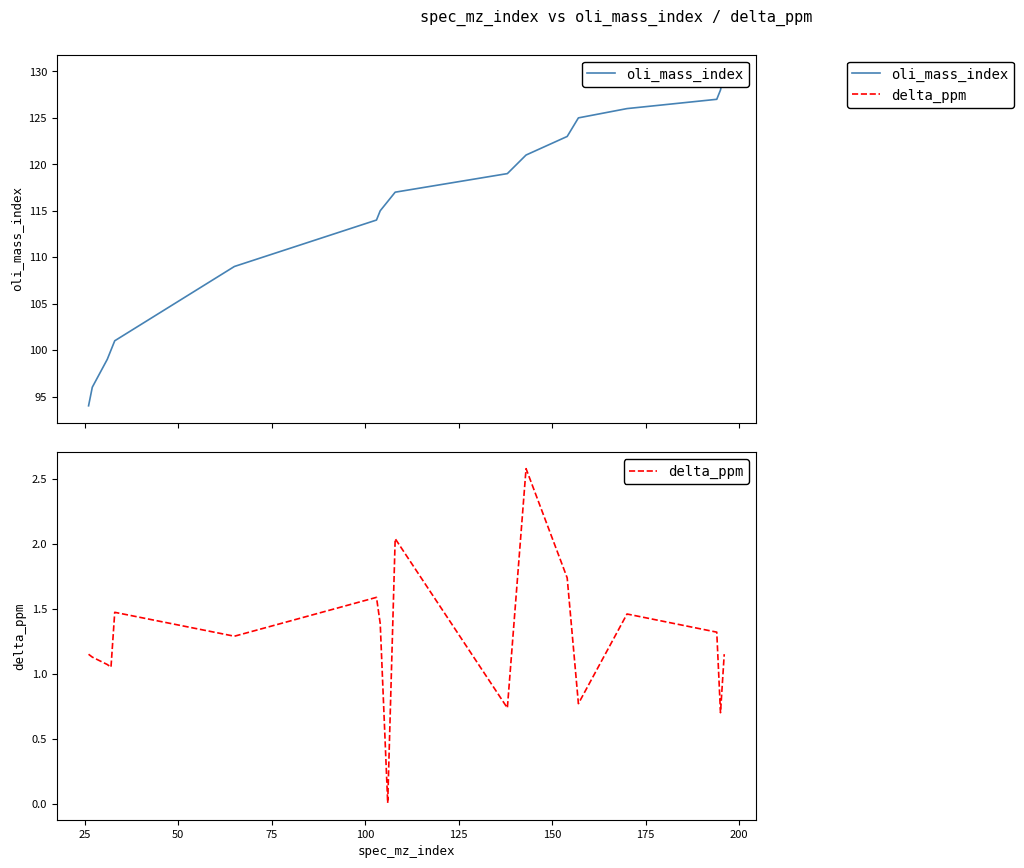

What is the maximum value for delta_ppm?

2.6